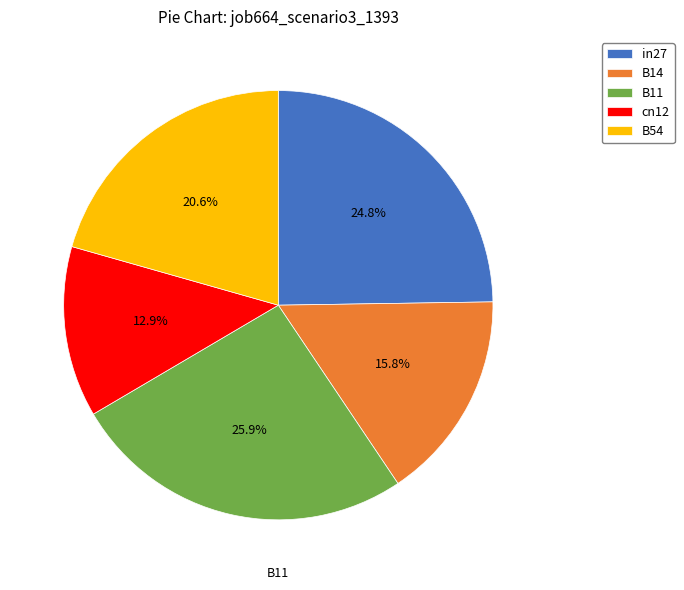

What percentage is the in27 slice, to the nearest percent?

25%